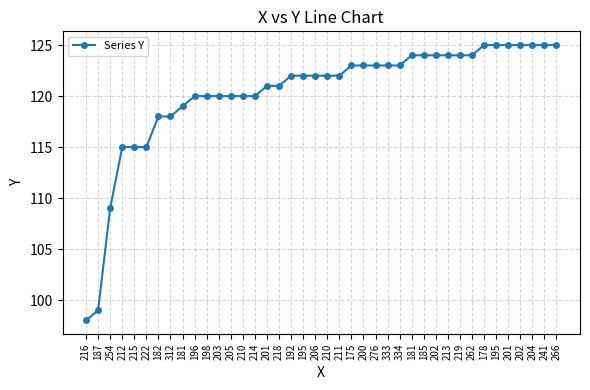

Is this an area chart (filled region under the line)?

No